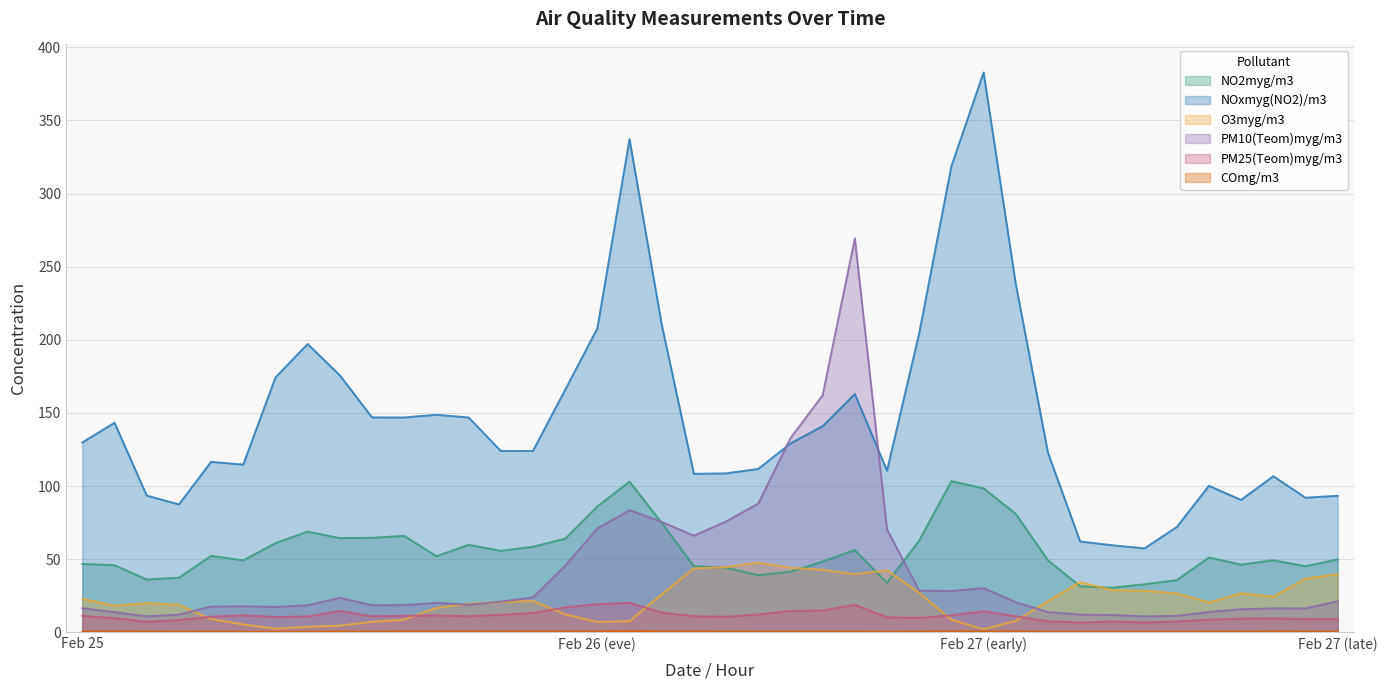

What position from the right is 22?

18